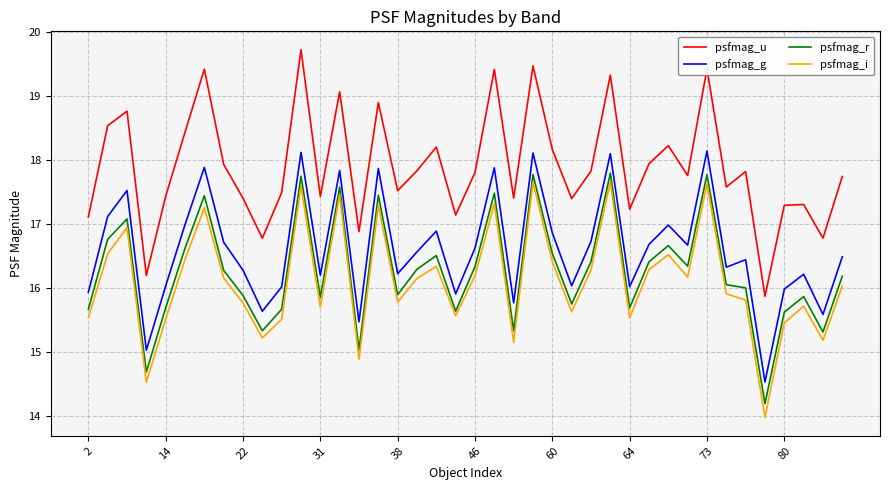

What is the average value of the psfmag_u series?

17.9